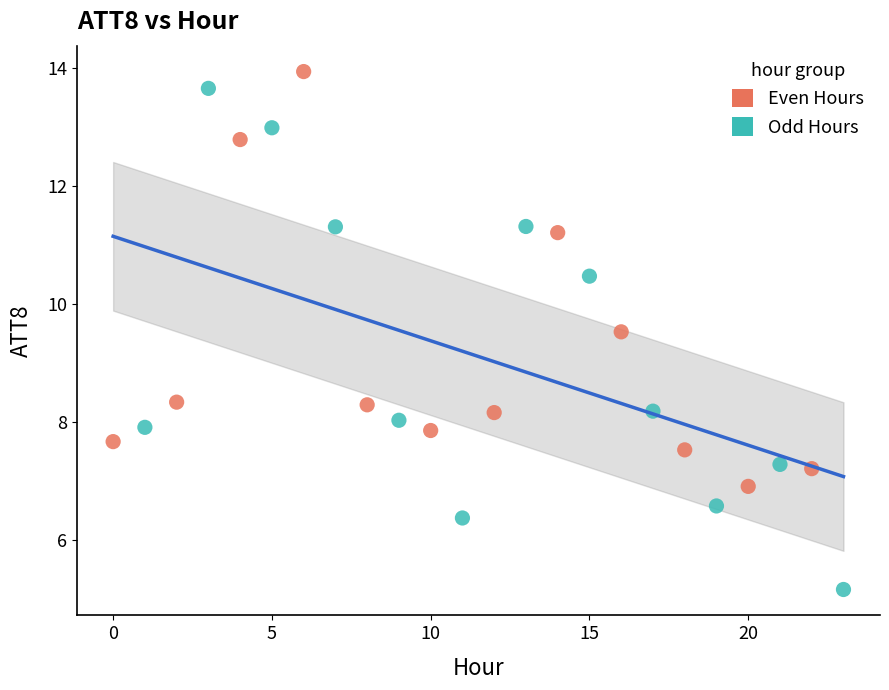

Which series contains the lowest Y value?

Odd Hours